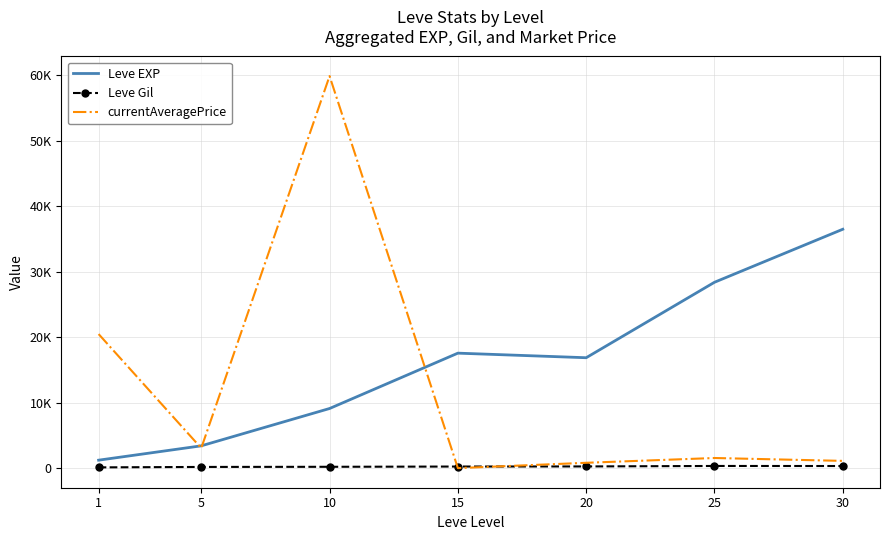

What are all the series names shown in the legend?

Leve EXP, Leve Gil, currentAveragePrice